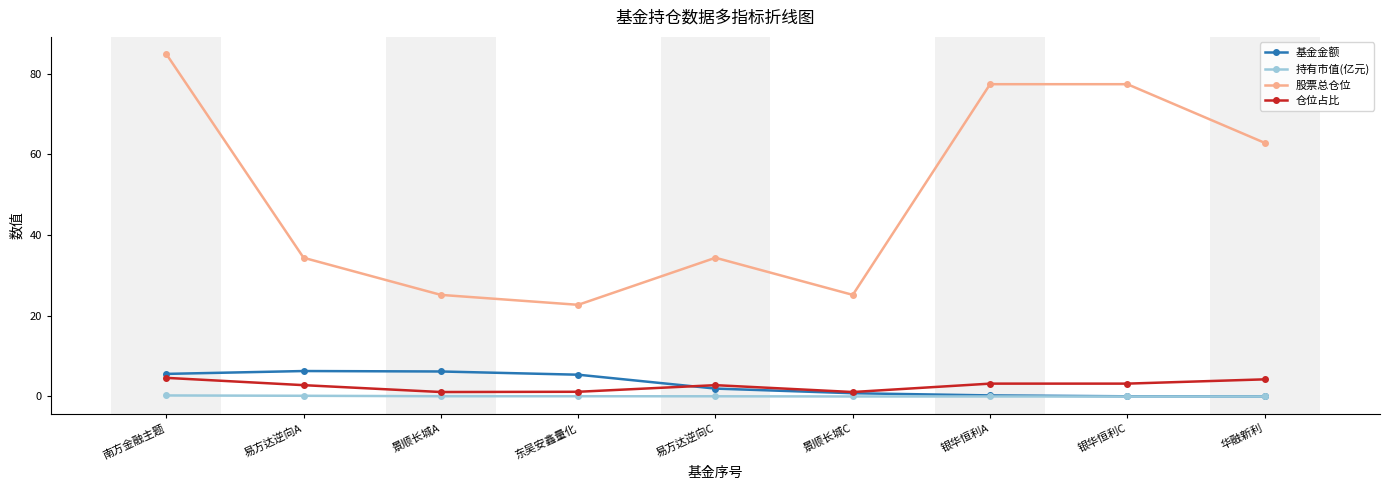

Does the chart have visible grid lines?

No